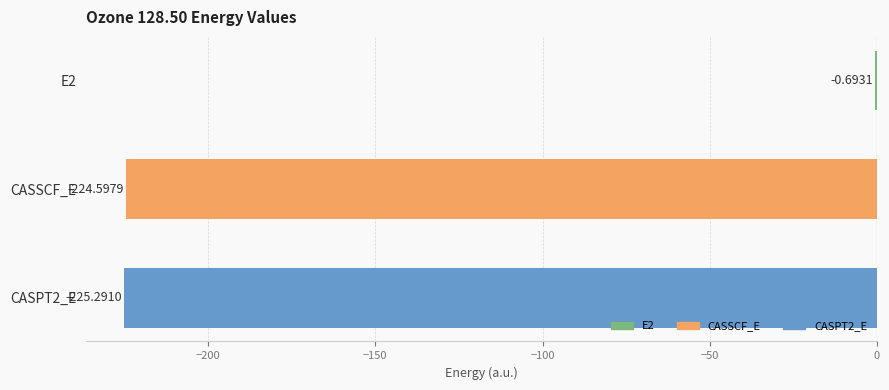

How many data points does each series have?

3